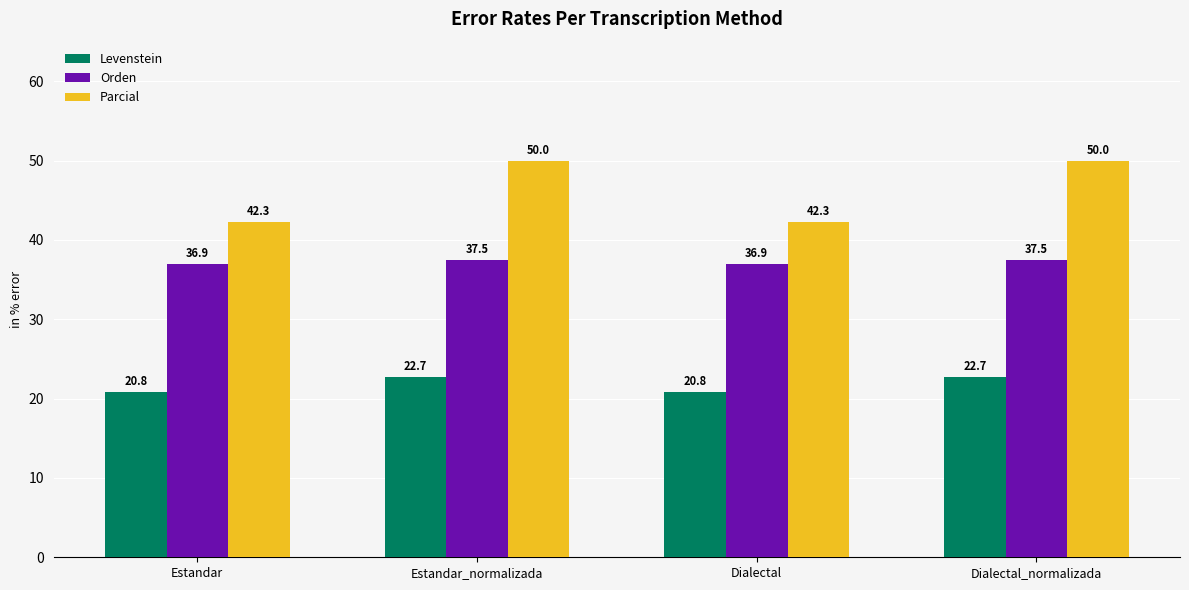

How many bars are there in each group?

3